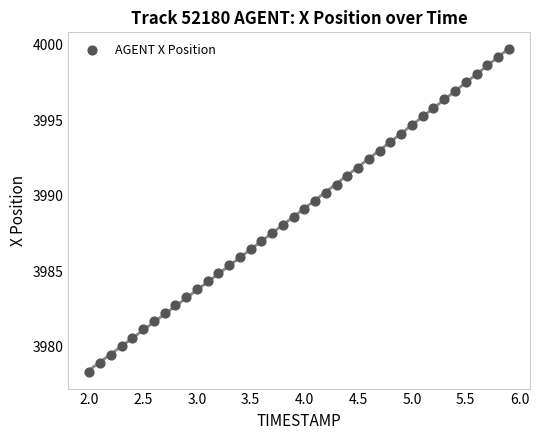

What is the range of X values (max minus min)?

3.9